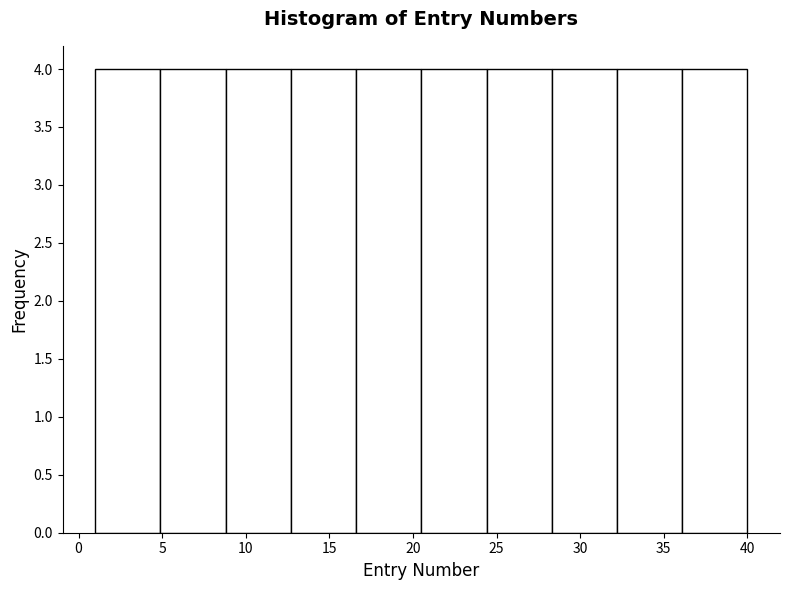

Reading left to right, list every bar in this chart as the range it spans on the x-axis followed by its height. Neither the bar edges nor the heights are printed on the chart, so give them approximately, as read against the axes.

1.0 to 4.9: 4
4.9 to 8.8: 4
8.8 to 12.7: 4
12.7 to 16.6: 4
16.6 to 20.5: 4
20.5 to 24.4: 4
24.4 to 28.3: 4
28.3 to 32.2: 4
32.2 to 36.1: 4
36.1 to 40.0: 4